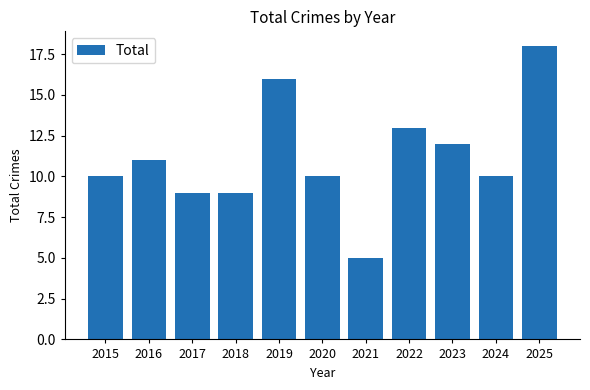

What is the average value?

11